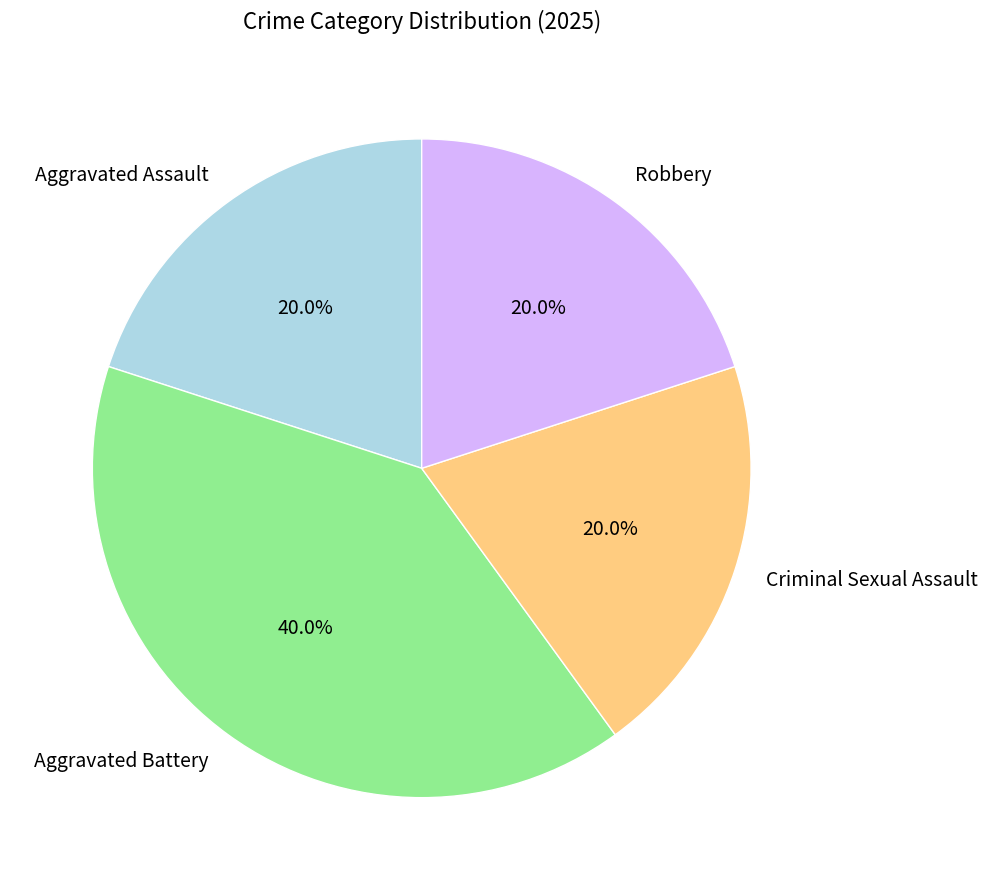

Count the number of slices in the pie.

4